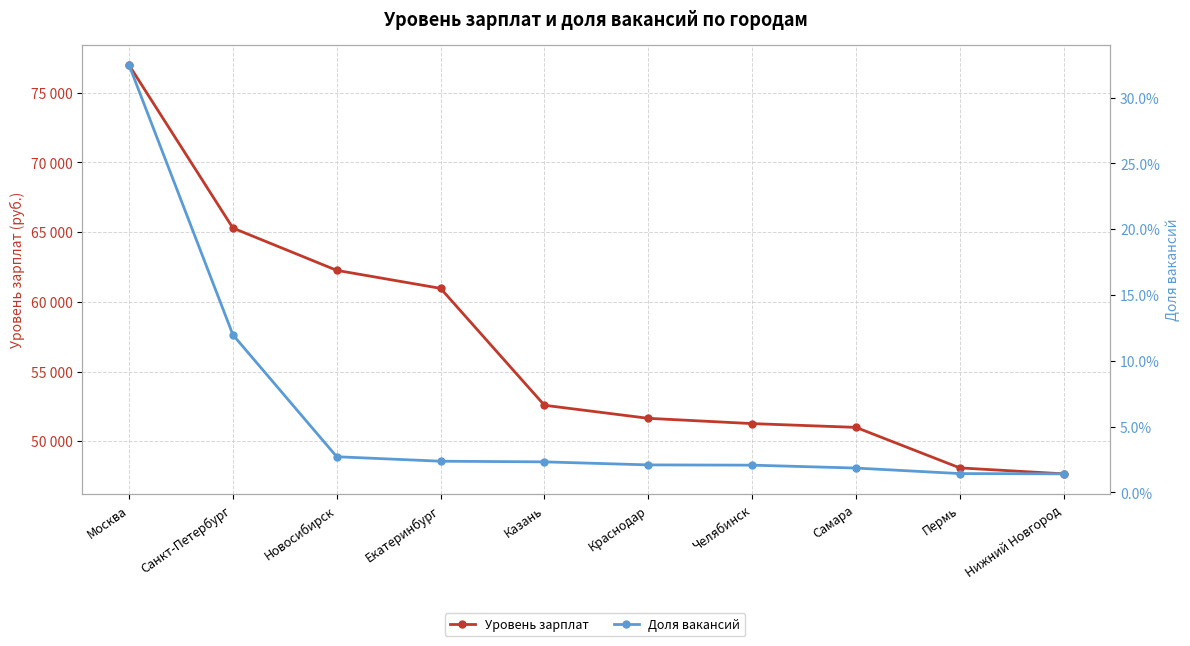

At how many categories does at least one series exceed 46036?

10